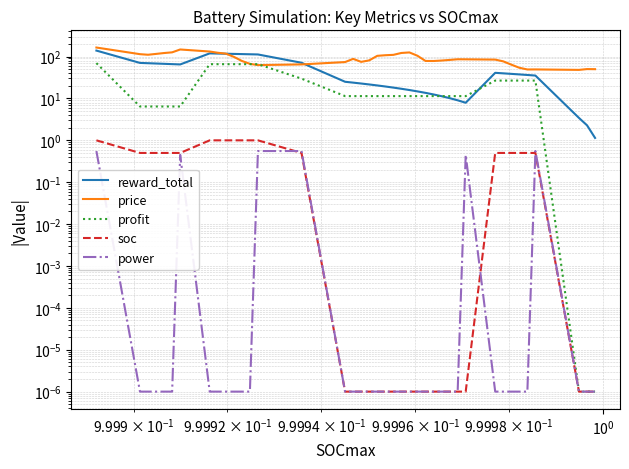

True or false: price and power intersect in this chart.

False